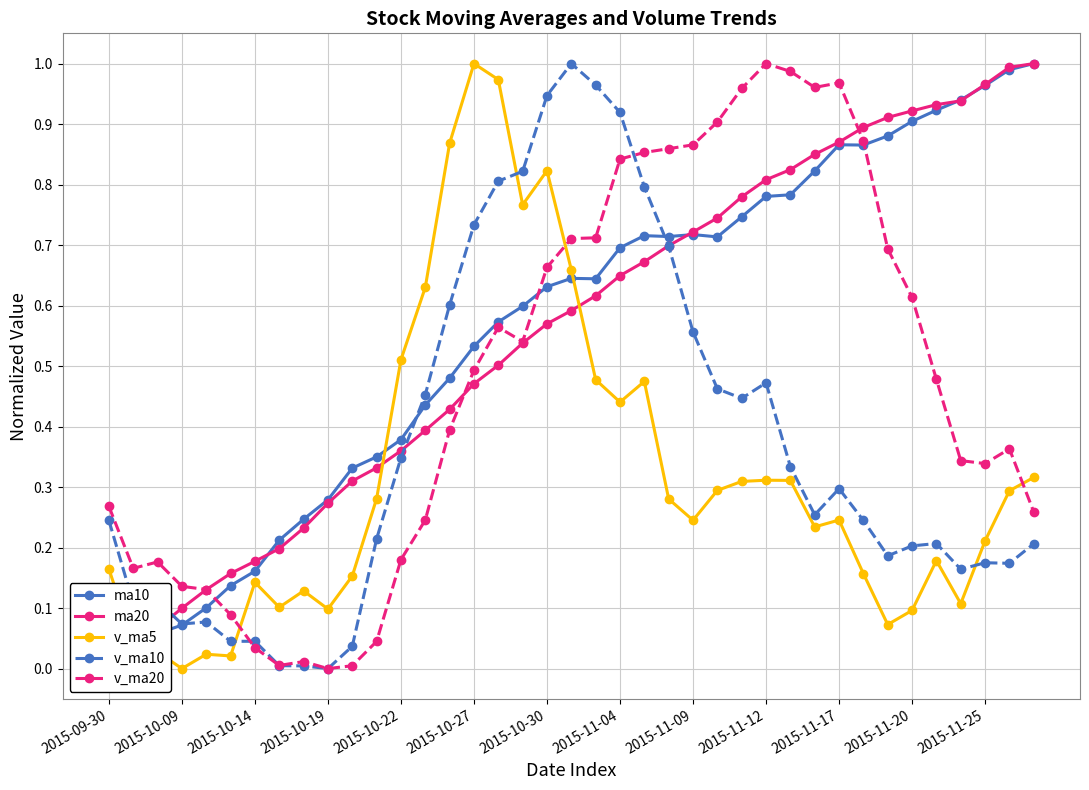

Rank the series by their maximum value, from highest to lowest.

ma10, ma20, v_ma5, v_ma10, v_ma20